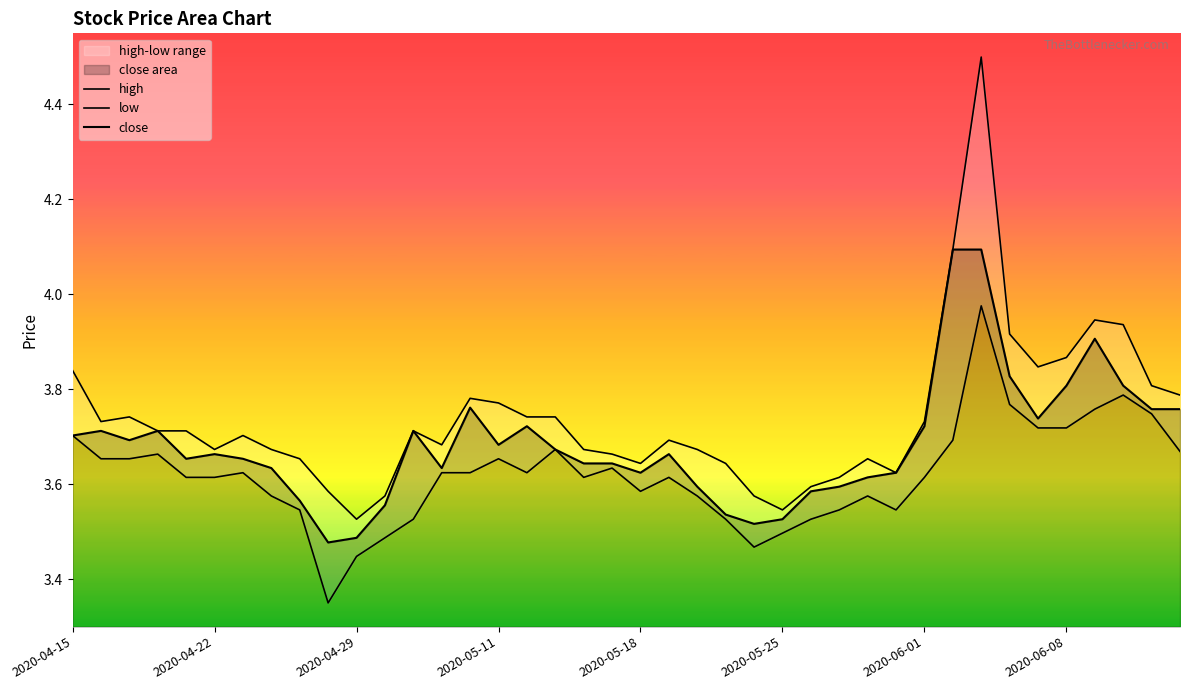

In low, how many points are lower than both neighbors (excluding endpoints)?

6